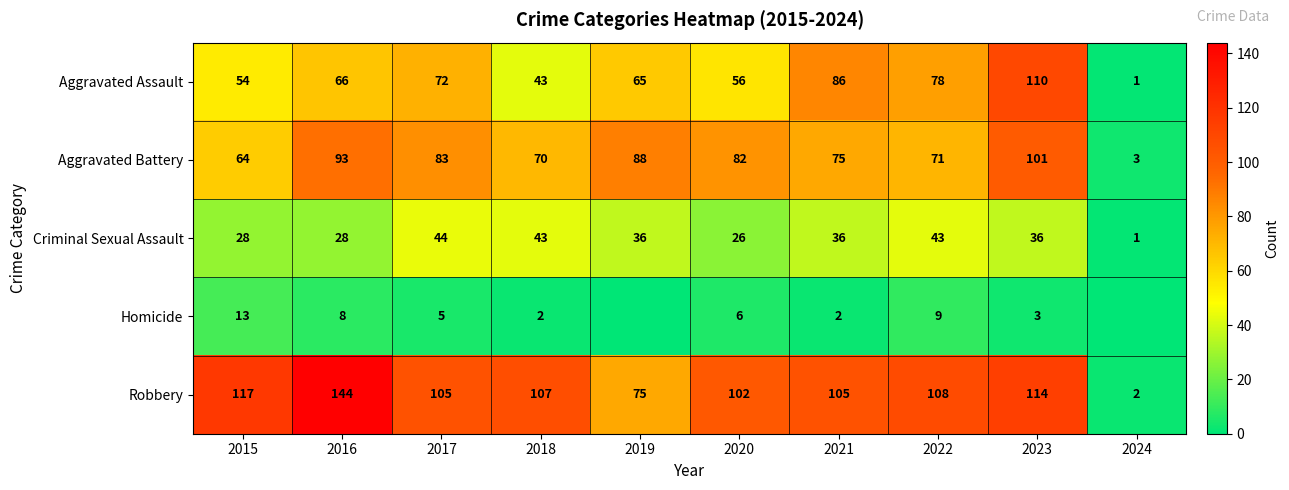

What value does the Criminal Sexual Assault series have at 2016?

28